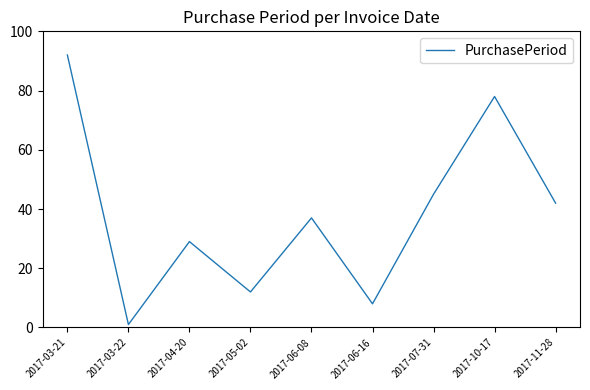

What is the sum of all values?

344